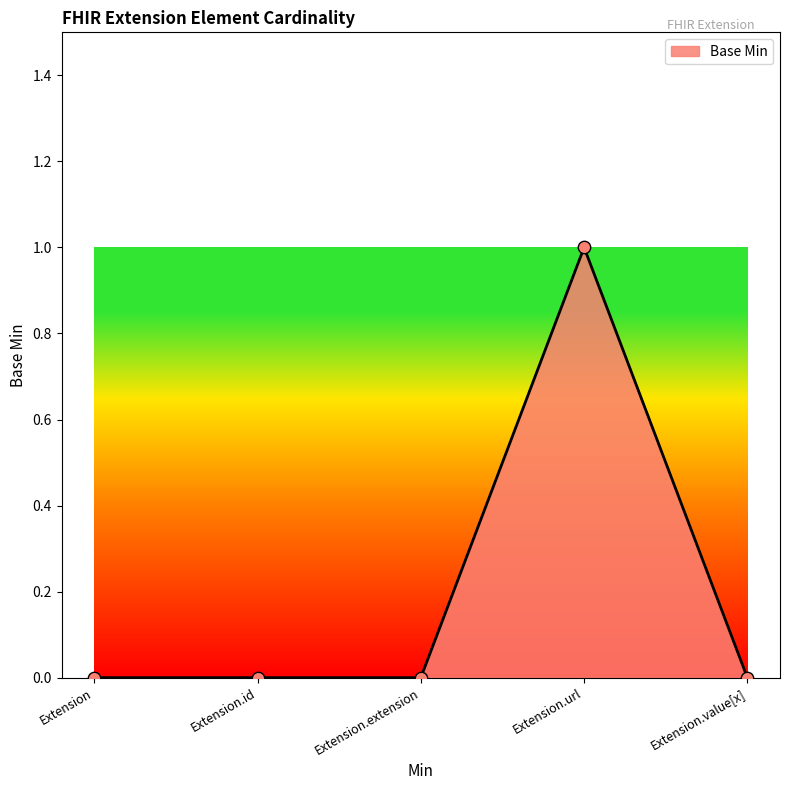

Which has a higher value, Extension.extension or Extension.url?

Extension.url